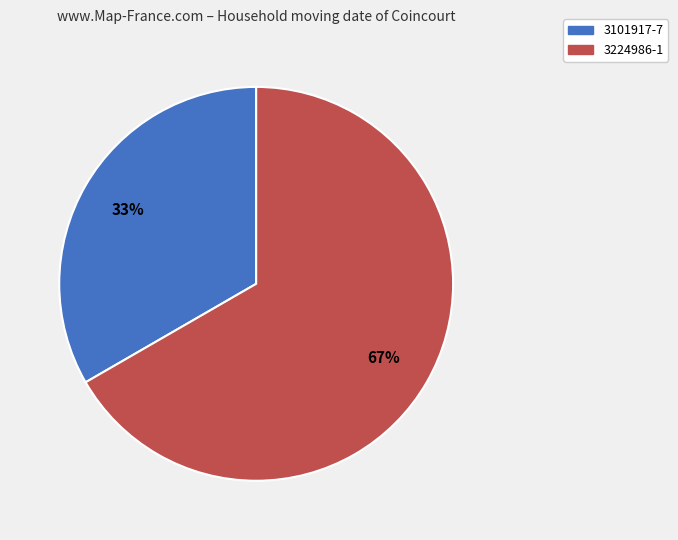

What percentage is the 3101917-7 slice, to the nearest percent?

33%